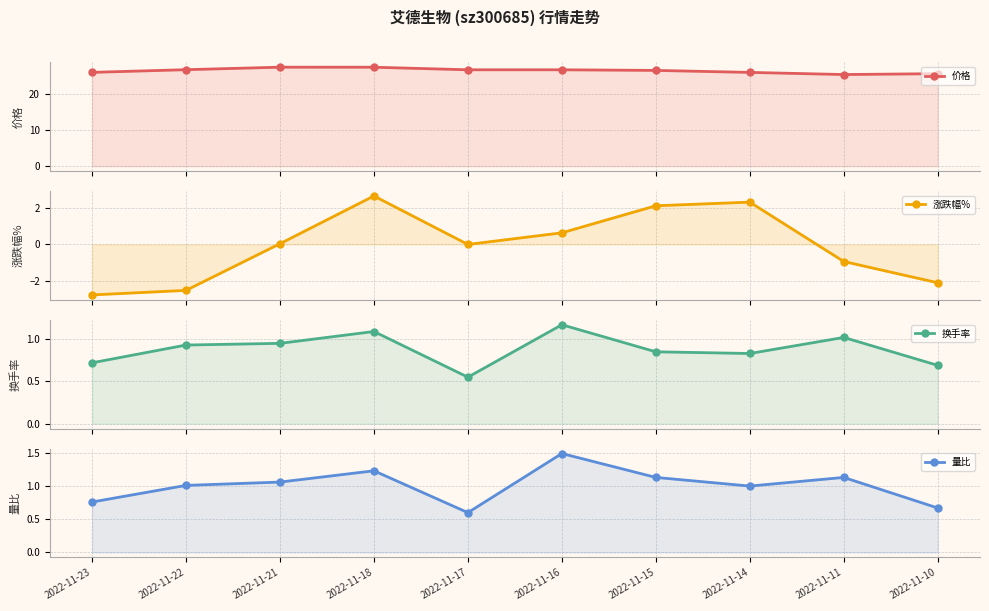

Which series has the largest total across all categories?

价格